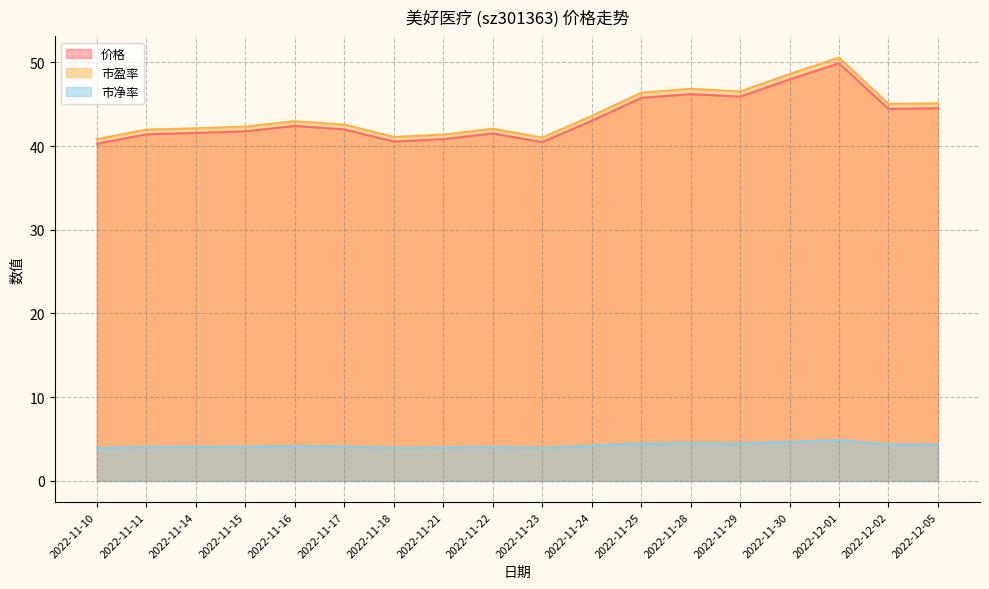

What is the total value across all series at 2022-11-23?

85.4